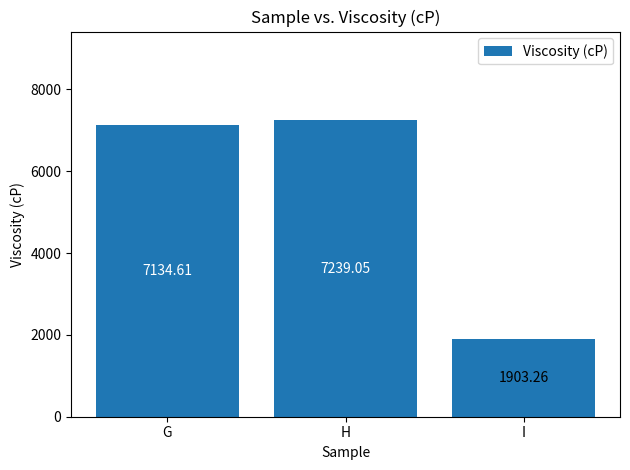

What is the greatest value displayed?

7239.1